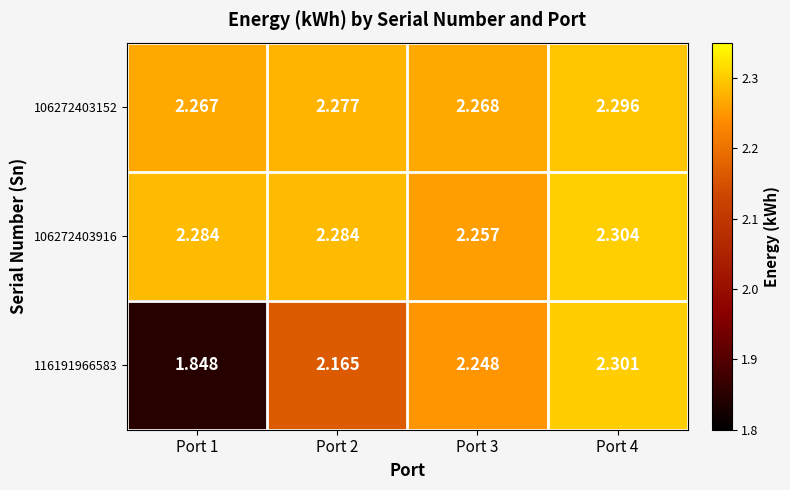

Is the value of 116191966583 at Port 3 greater than the value of 106272403152 at Port 4?

No